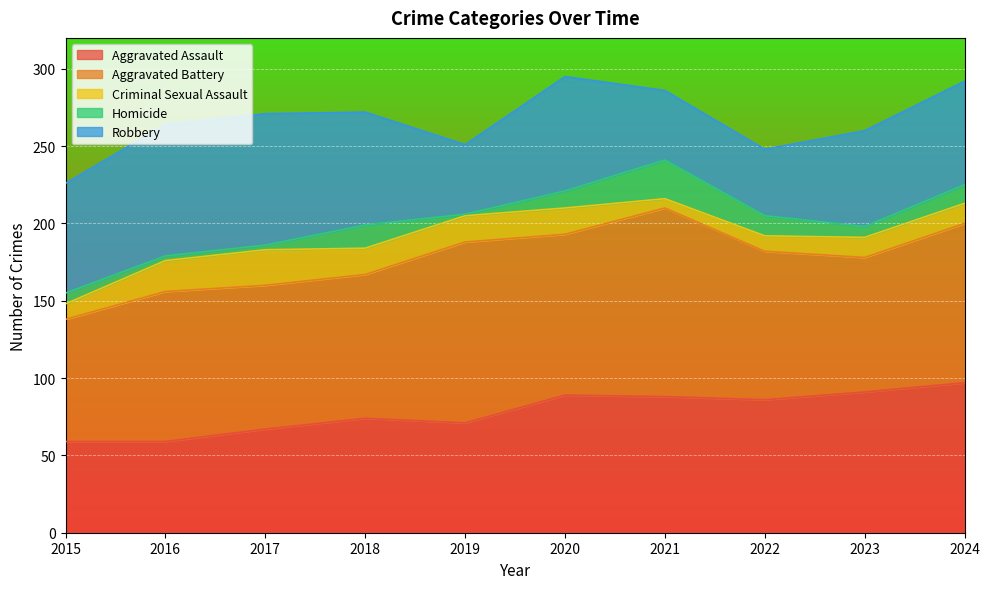

True or false: Criminal Sexual Assault has a value of 29 at 2019.

False